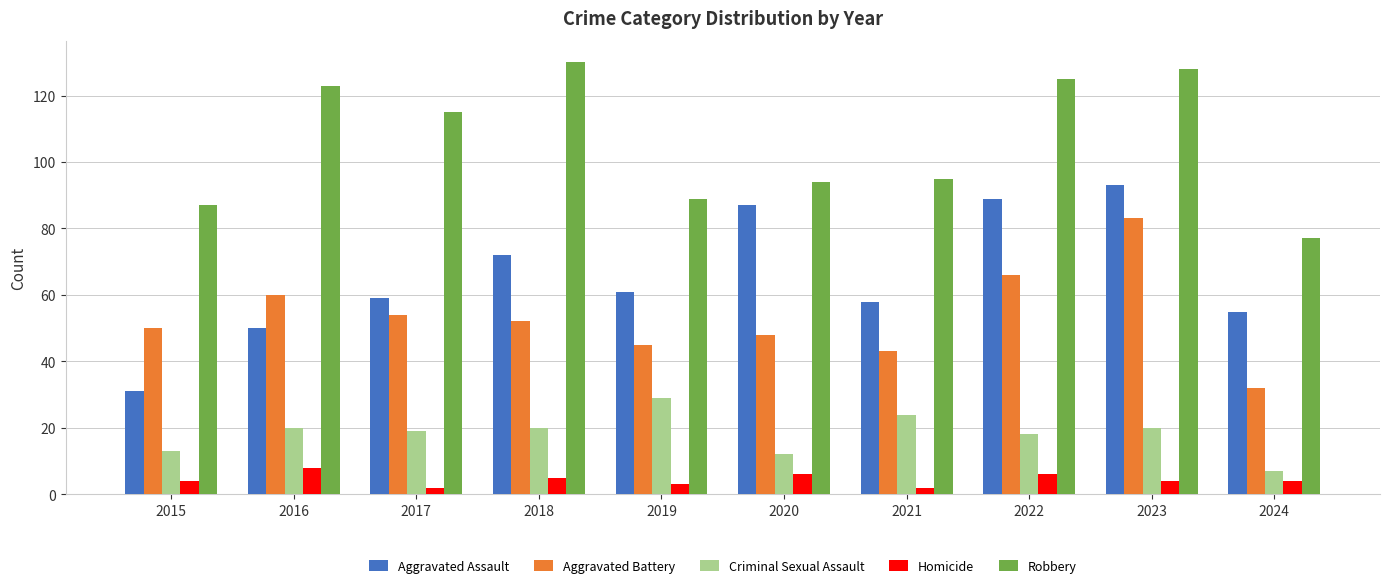

True or false: Criminal Sexual Assault has a value of 13 at 2015.

True